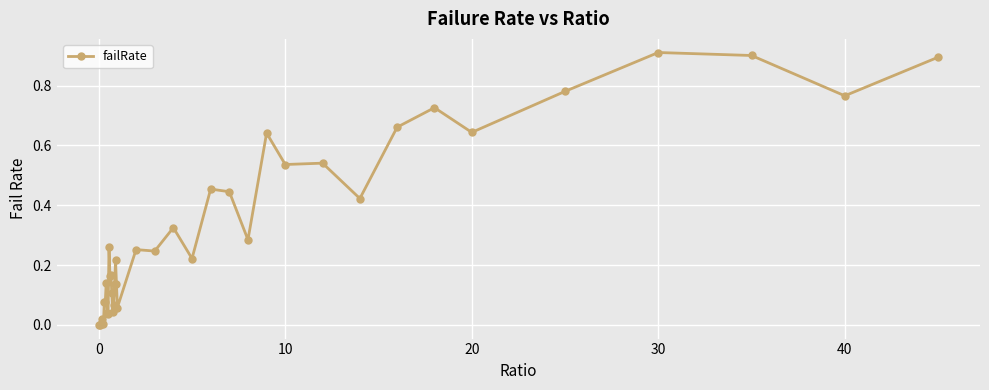

True or false: there are more than 1 points higher than both neighbors.

True